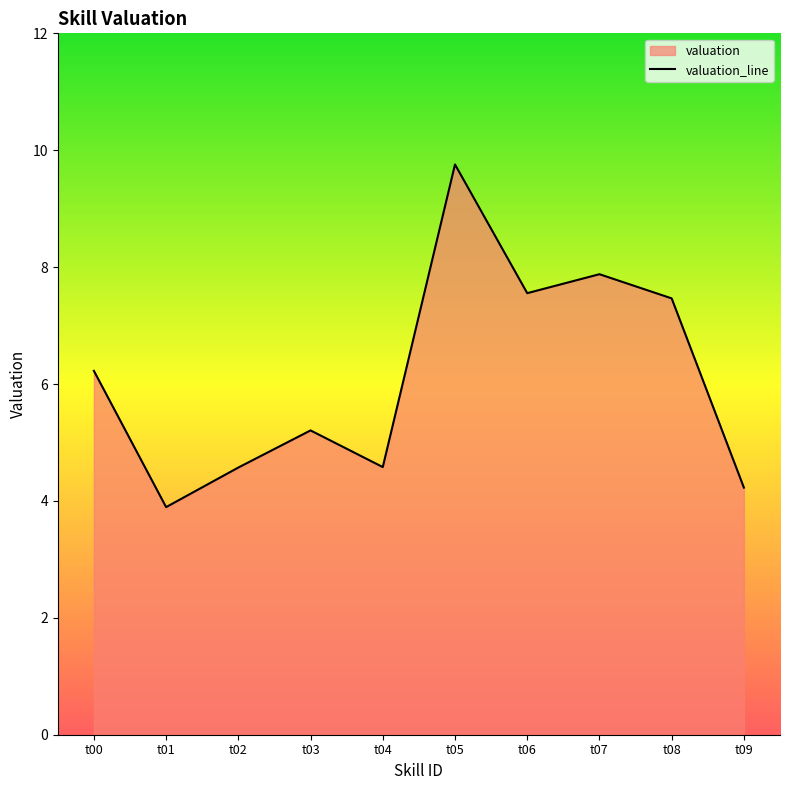

Reading right to left, what are all the values shown in this chart?

4.2	7.5	7.9	7.6	9.8	4.6	5.2	4.6	3.9	6.2